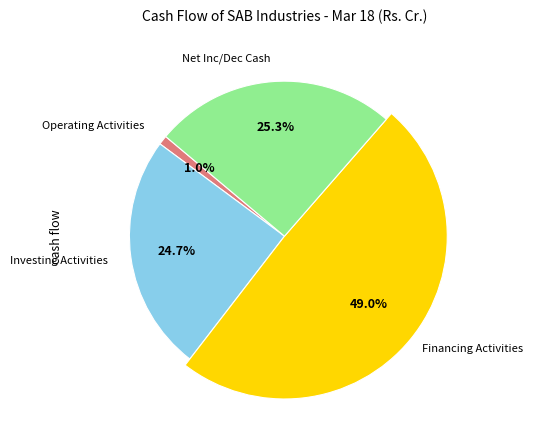

Count the number of slices in the pie.

4